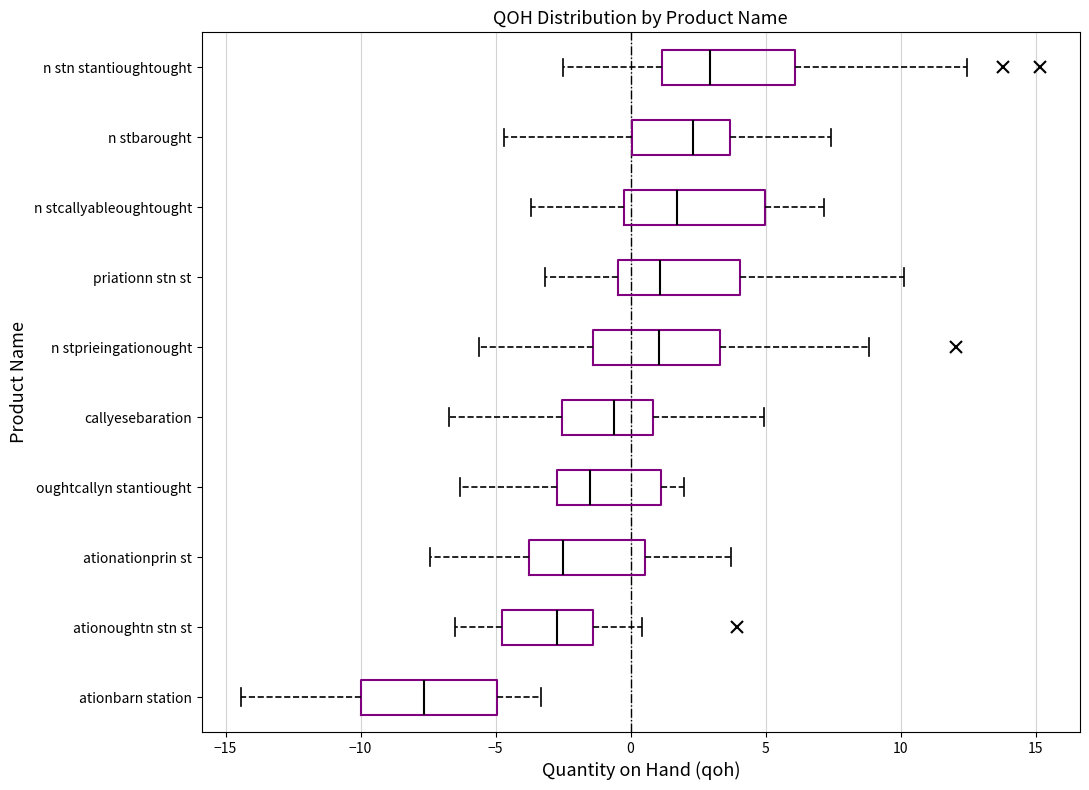

Reading bottom to top, transcribe this box plot: for each box, give where its median line is, the range the box spans, and where its two whiskers end, as read against the x-axis. The values are not printed on the chart, so give them approximately, as read against the axis.

ationbarn station: median -7.5, box -10.0 to -5.0, whiskers -14.5 to -3.5
ationoughtn stn st: median -2.5, box -5.0 to -1.5, whiskers -6.5 to 0.5
ationationprin st: median -2.5, box -4.0 to 0.5, whiskers -7.5 to 3.5
oughtcallyn stantiought: median -1.5, box -2.5 to 1.0, whiskers -6.5 to 2.0
callyesebaration: median -0.5, box -2.5 to 1.0, whiskers -6.5 to 5.0
n stprieingationought: median 1.0, box -1.5 to 3.5, whiskers -5.5 to 9.0
priationn stn st: median 1.0, box -0.5 to 4.0, whiskers -3.0 to 10.0
n stcallyableoughtought: median 1.5, box 0.0 to 5.0, whiskers -3.5 to 7.0
n stbarought: median 2.5, box 0.0 to 3.5, whiskers -4.5 to 7.5
n stn stantioughtought: median 3.0, box 1.0 to 6.0, whiskers -2.5 to 12.5